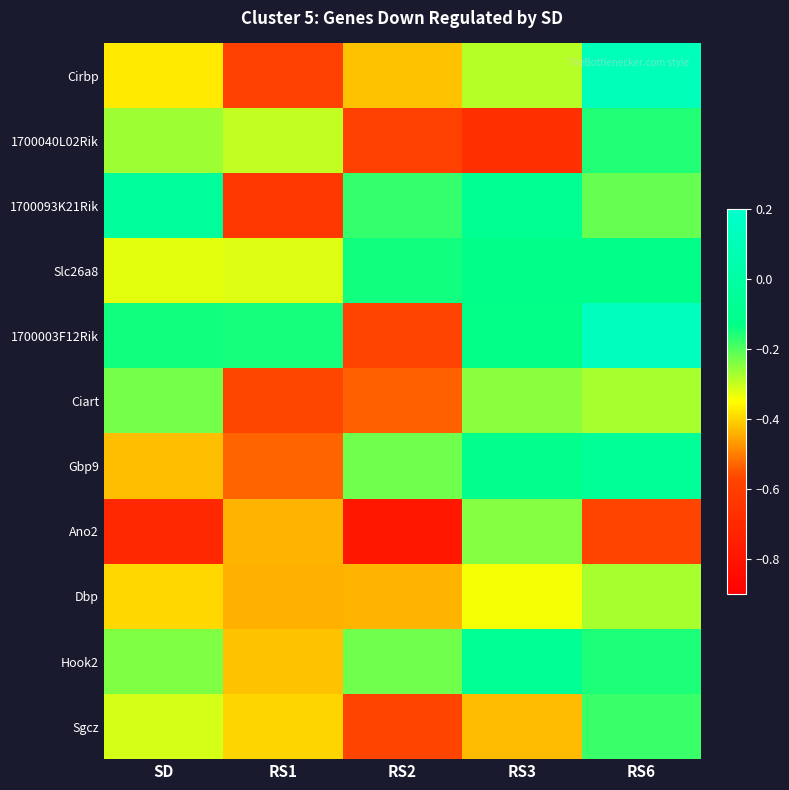

Rank the series at RS1 from highest to lowest value.

1700003F12Rik, 1700040L02Rik, Slc26a8, Sgcz, Hook2, Ano2, Dbp, Gbp9, Ciart, Cirbp, 1700093K21Rik